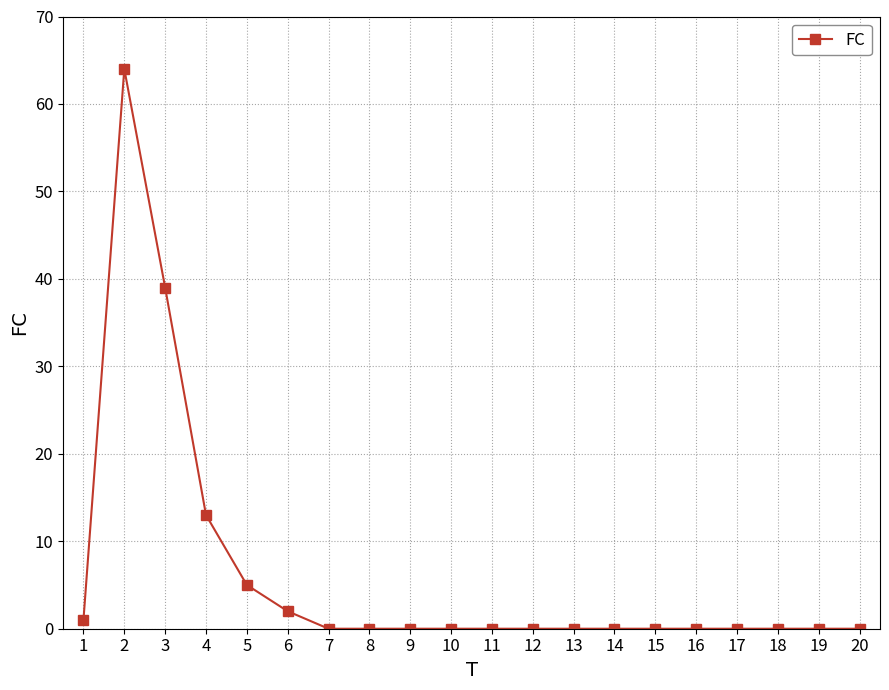

The value at 6 is 36. True or false?

False